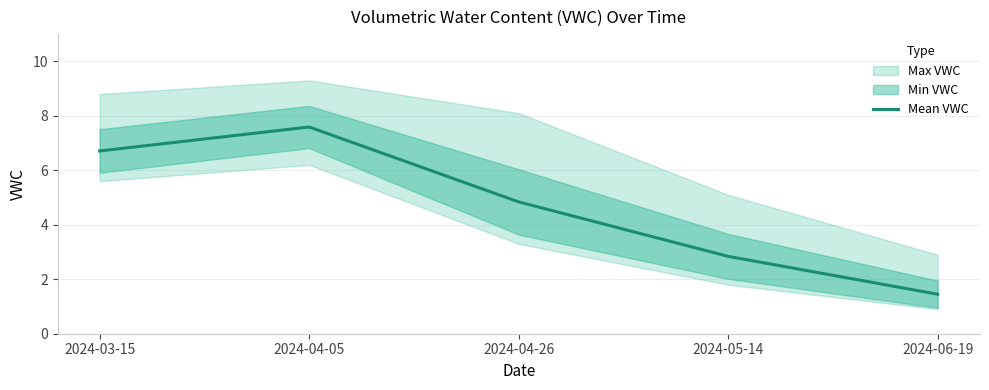

Where is the first local maximum?

2024-04-05